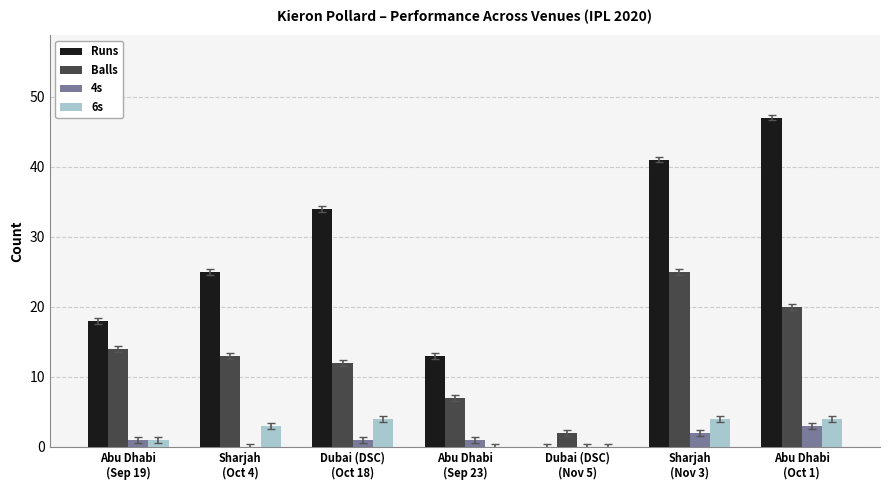

How many values in Runs are above zero?

6